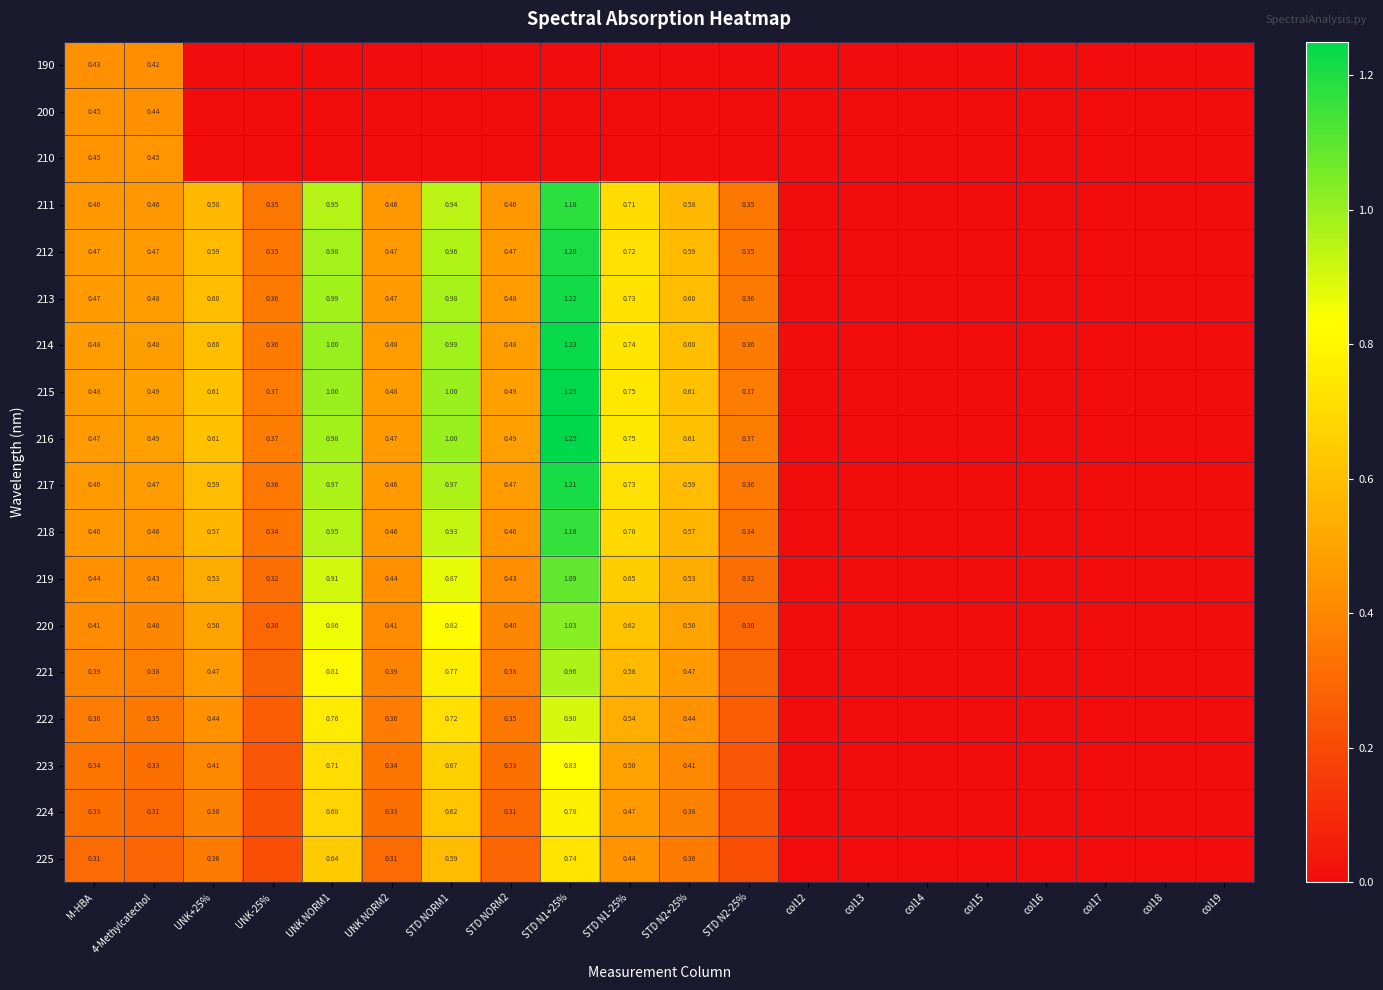

What is the greatest value displayed?

1.2